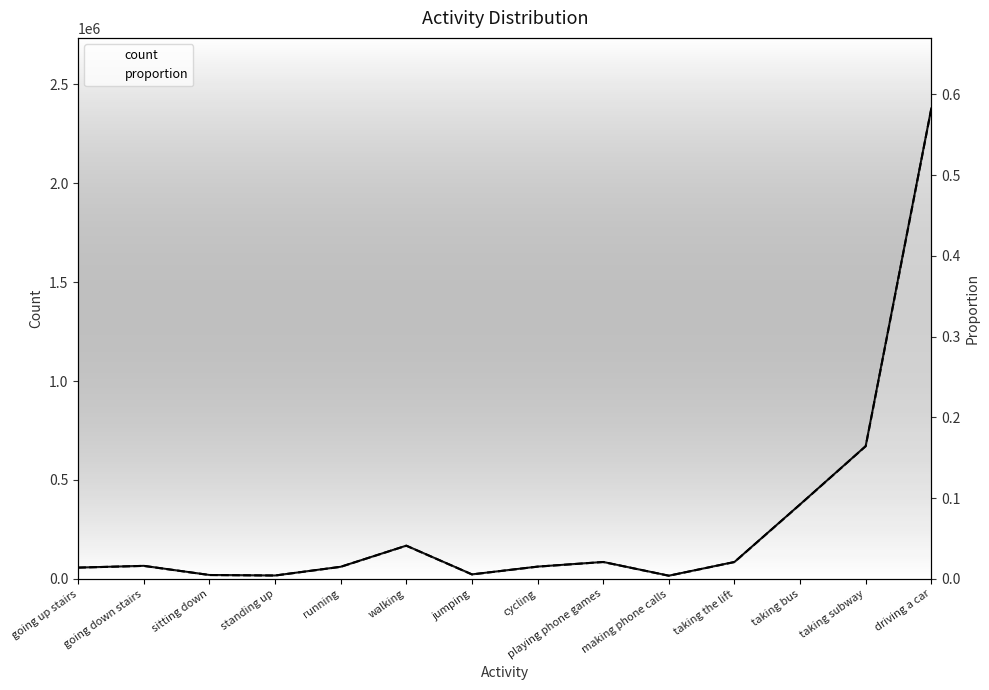

Which series has the largest total across all categories?

count